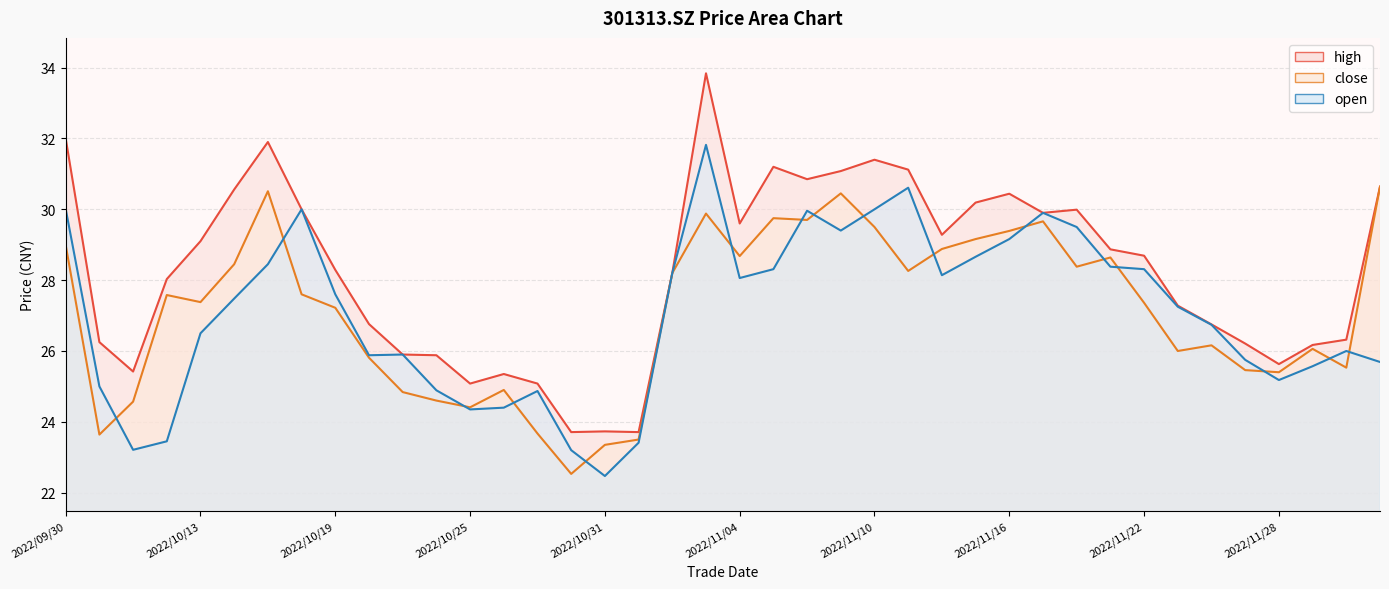

At which label does close first exceed 27?

2022/09/30